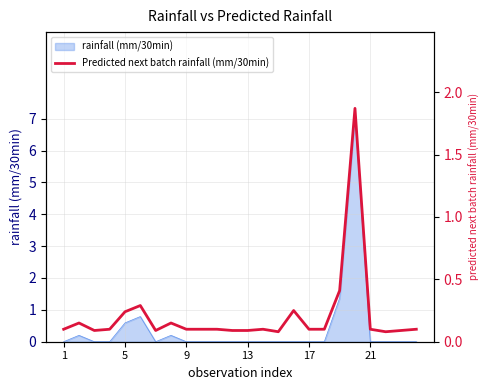

How many points are lower than both their immediate neighbors (excluding endpoints)?

4